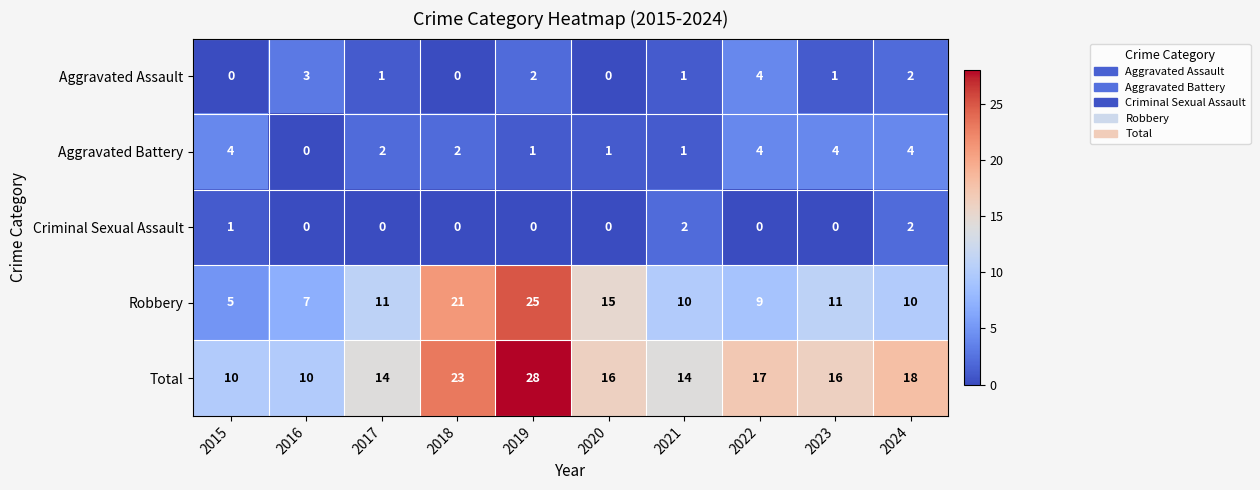

The Aggravated Battery series shows 1 at 2017. True or false?

False